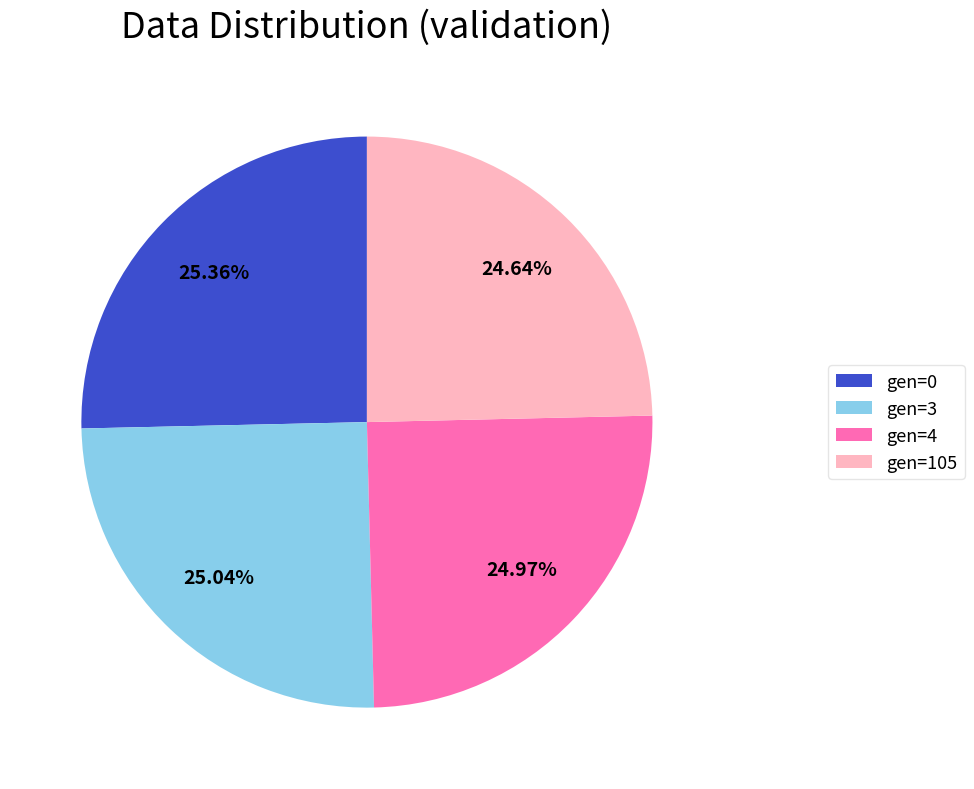

What is the ratio of the value at gen=4 to the value at gen=0?

1.0